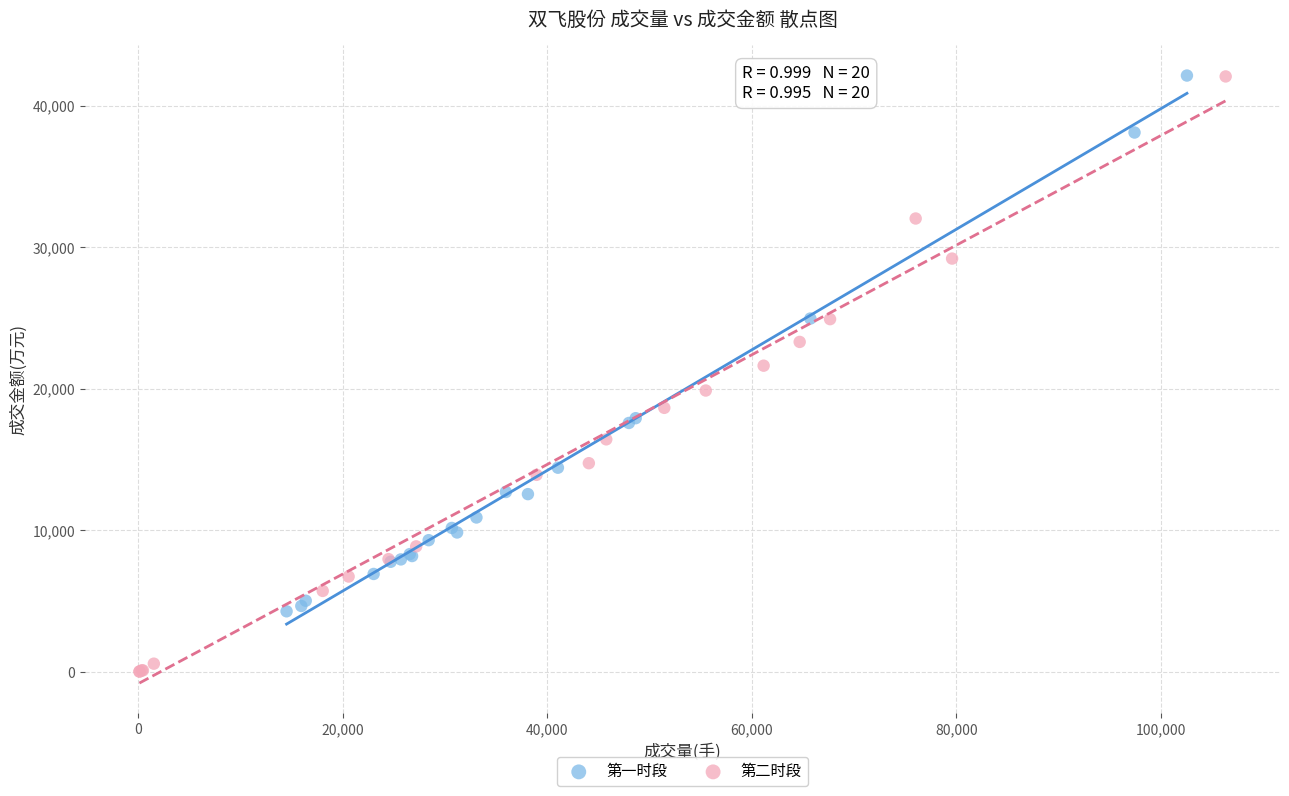

Which series reaches the minimum Y coordinate?

第二时段